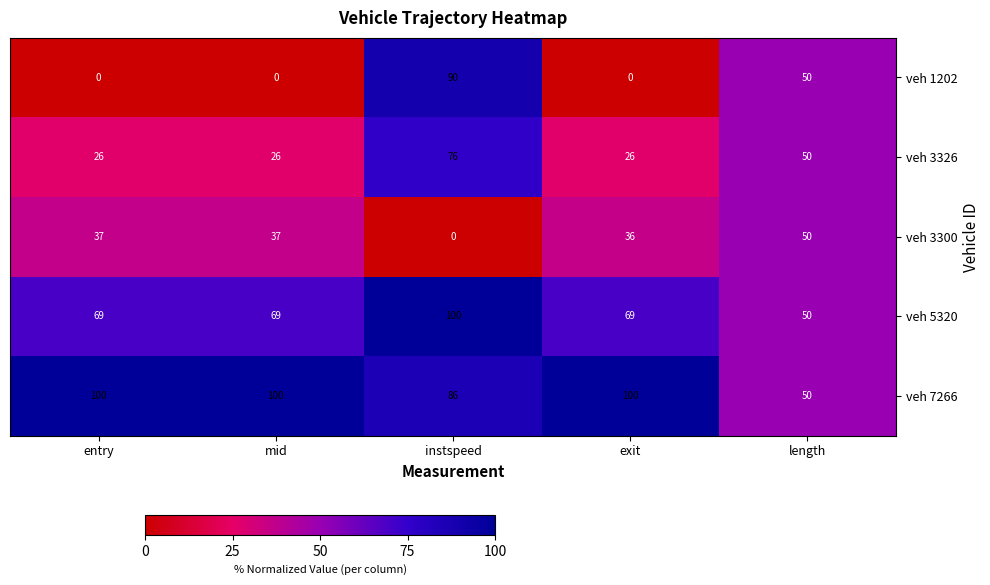

Is it true that veh 3326 equals 40 at exit?

False